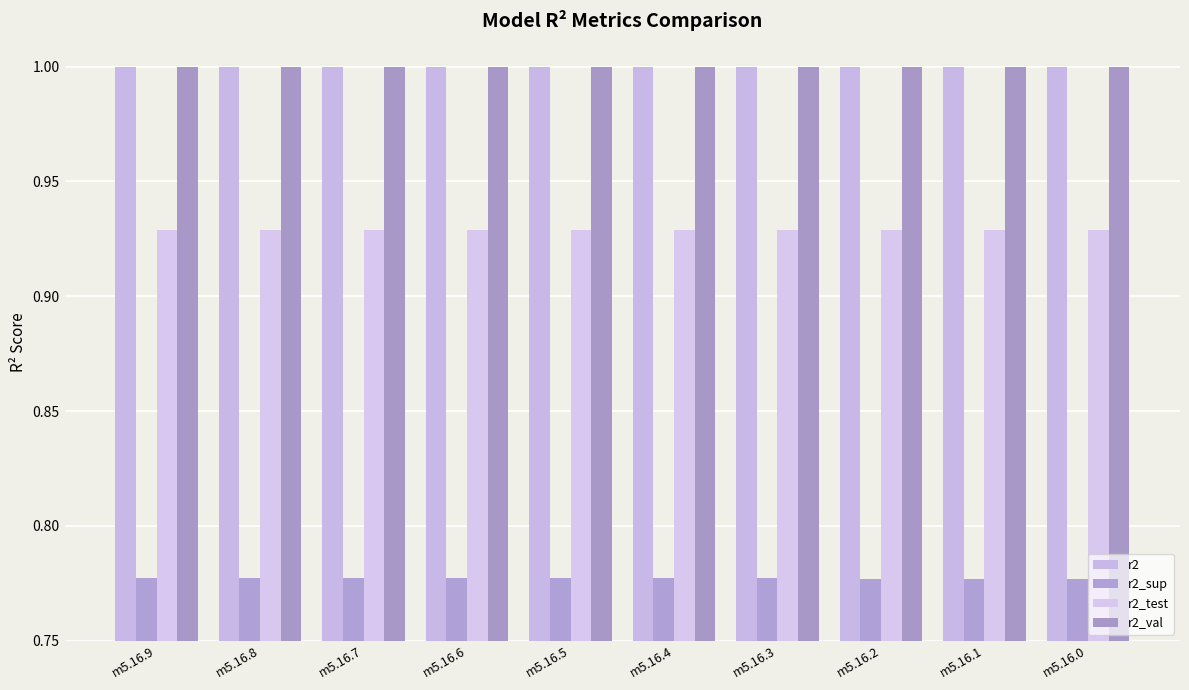

What is the value of the r2_val bar at the 7th from the left?

1.0